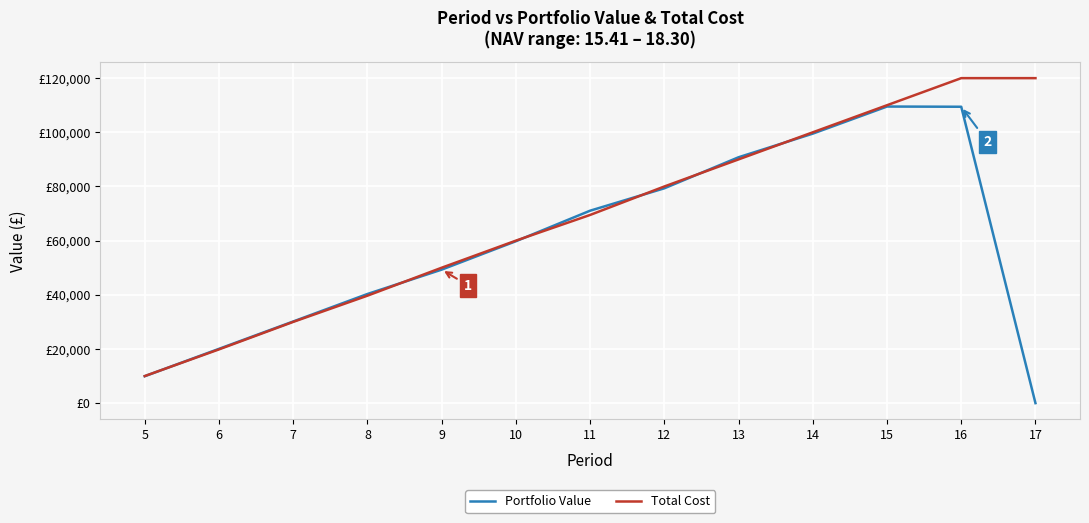

What is the value of the Portfolio Value point at the 4th from the left?

40301.0